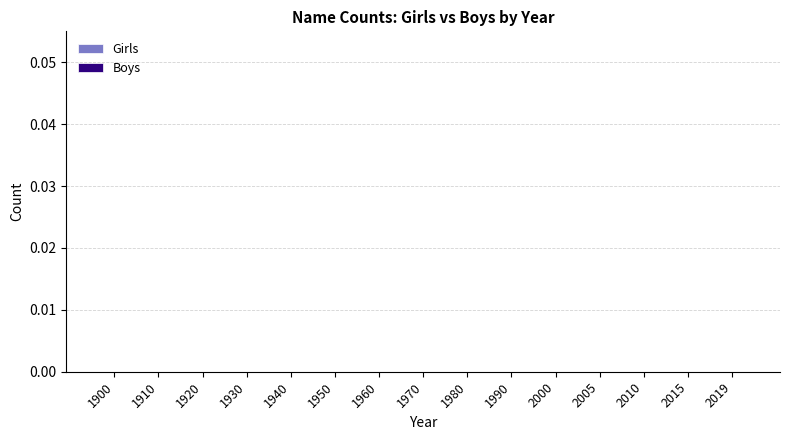

Does the chart contain stacked bars?

No